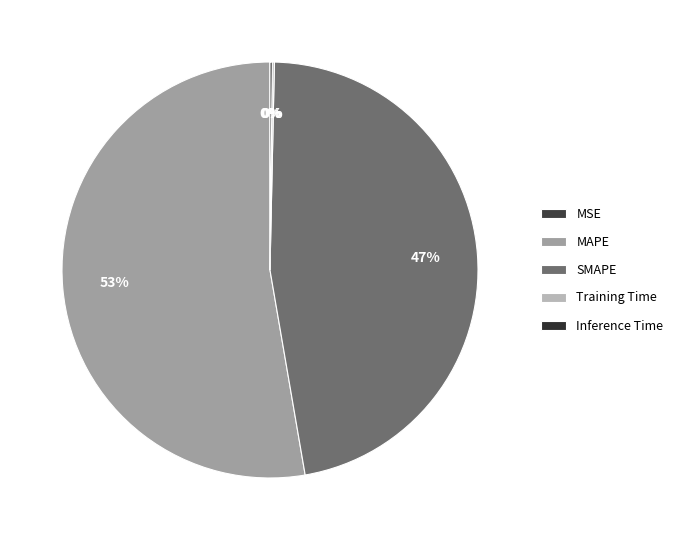

Is MAPE the majority of the pie?

Yes